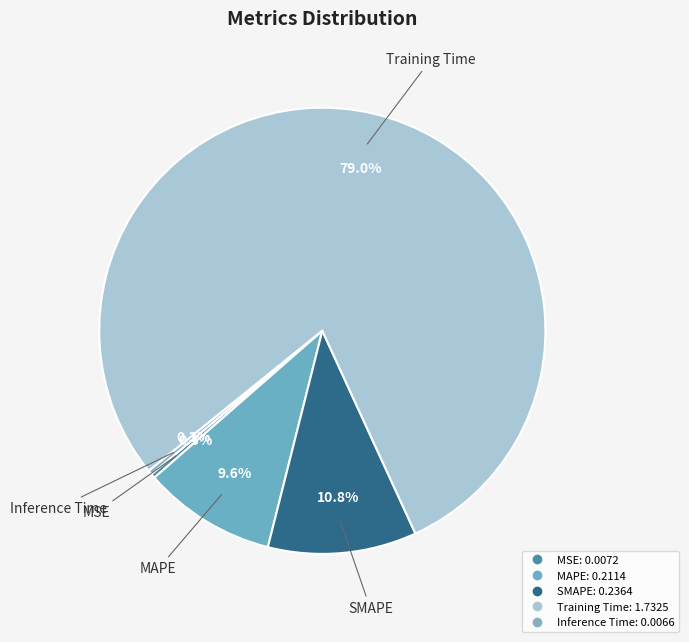

What is the change in value from MSE to Training Time?

+1.7